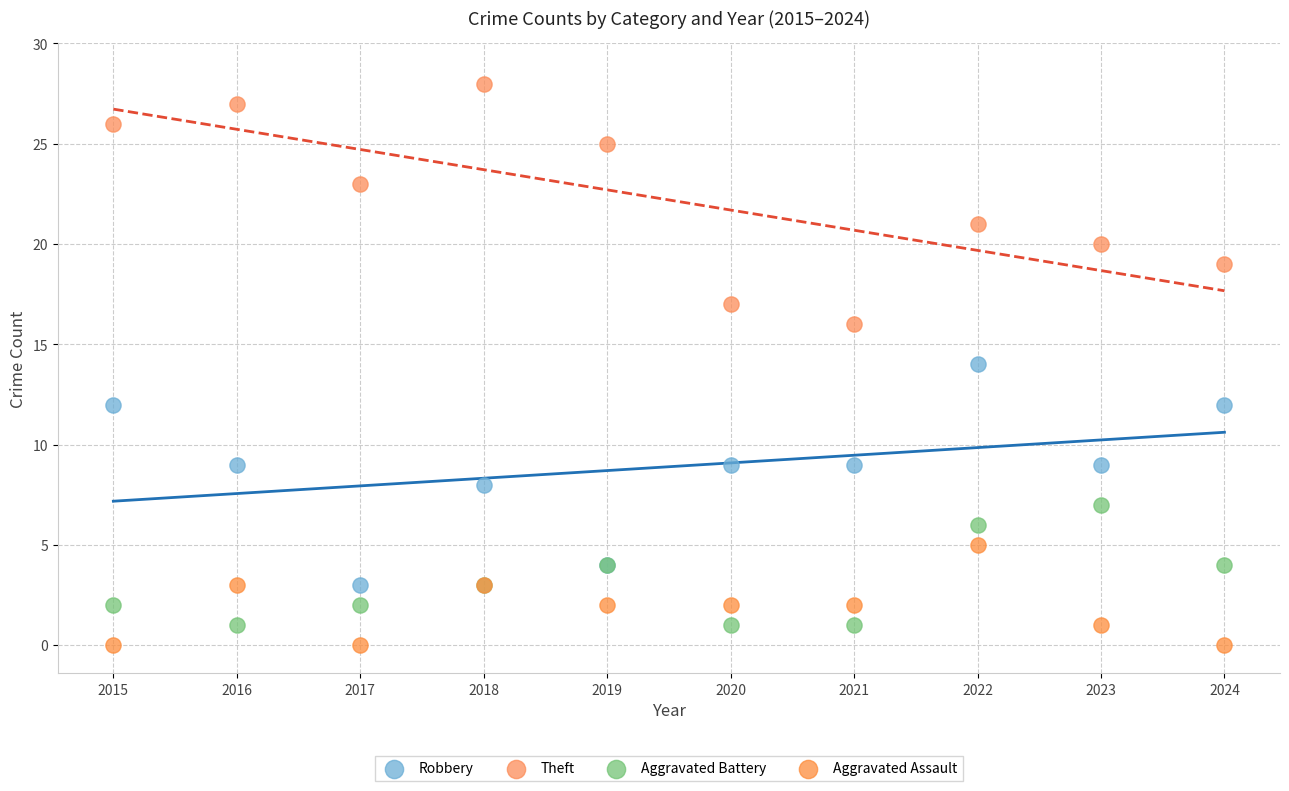

Which series contains the highest Y value?

Theft